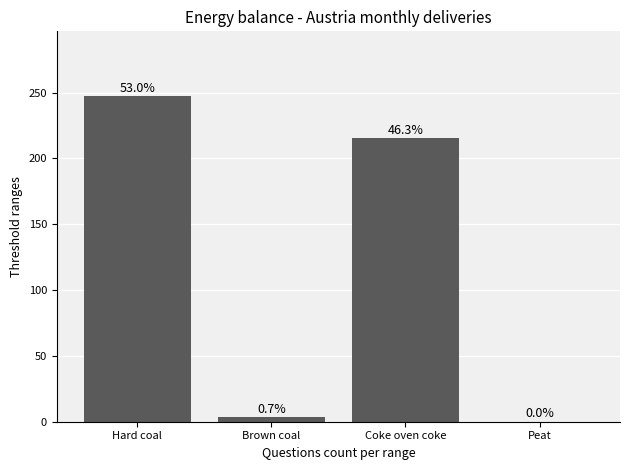

Reading left to right, what are all the values shown in this chart?

247.2	3.3	215.7	0.0